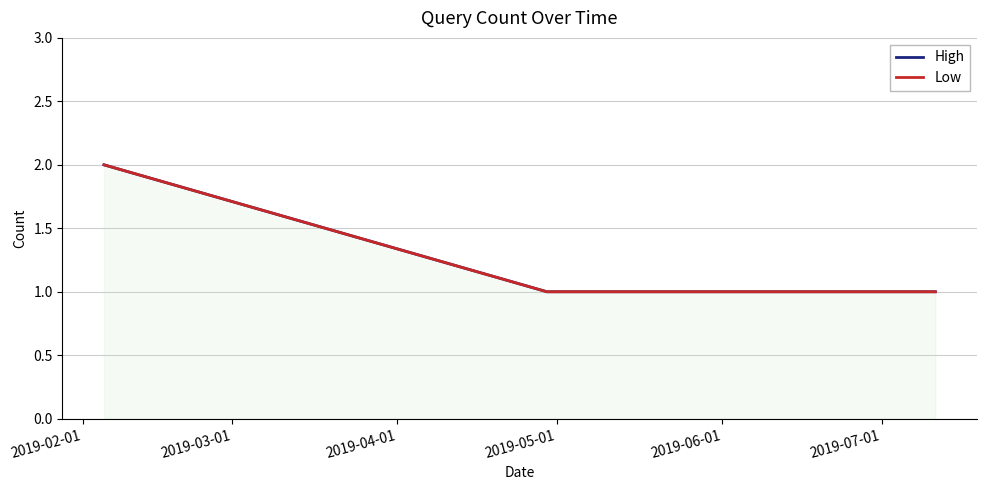

What is the minimum value shown in the chart?

1